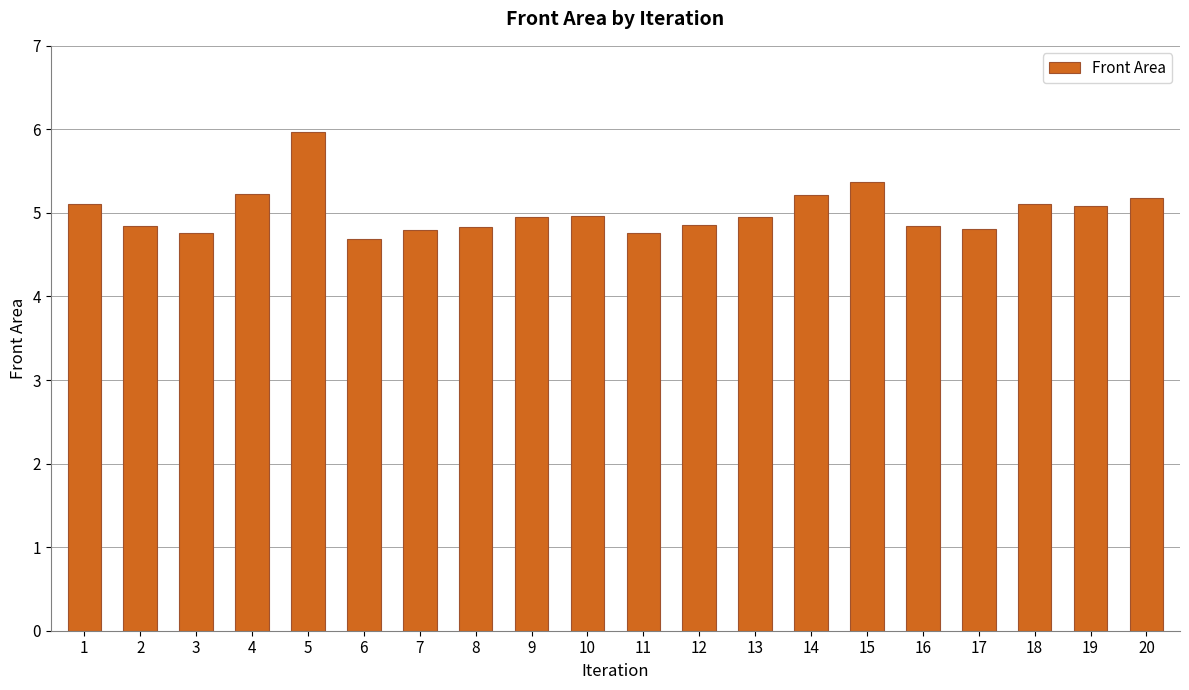

The value at 11 is 4.8. True or false?

True